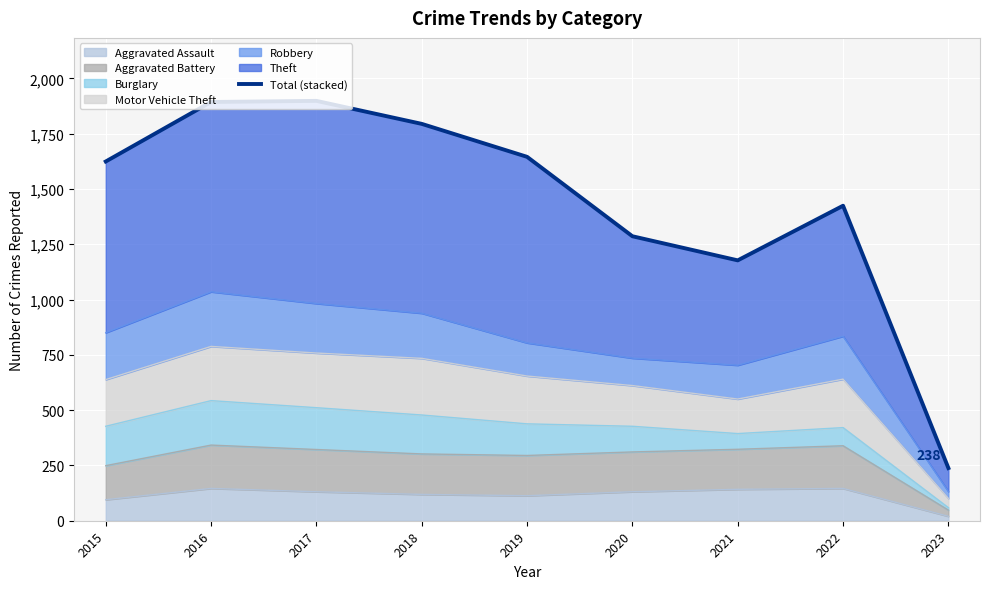

What is the greatest value displayed?

1898